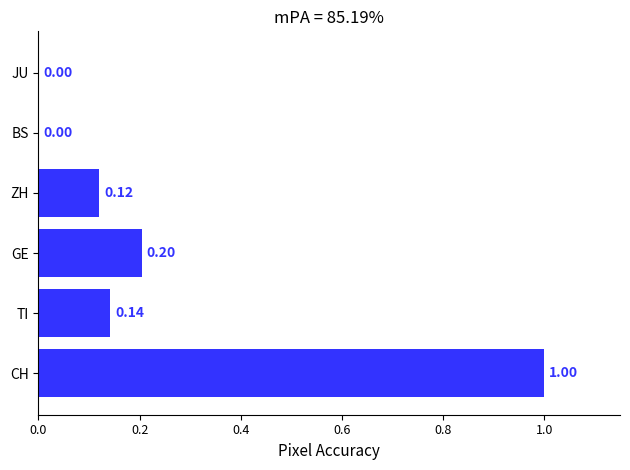

At which category does the chart reach its peak across all series?

CH